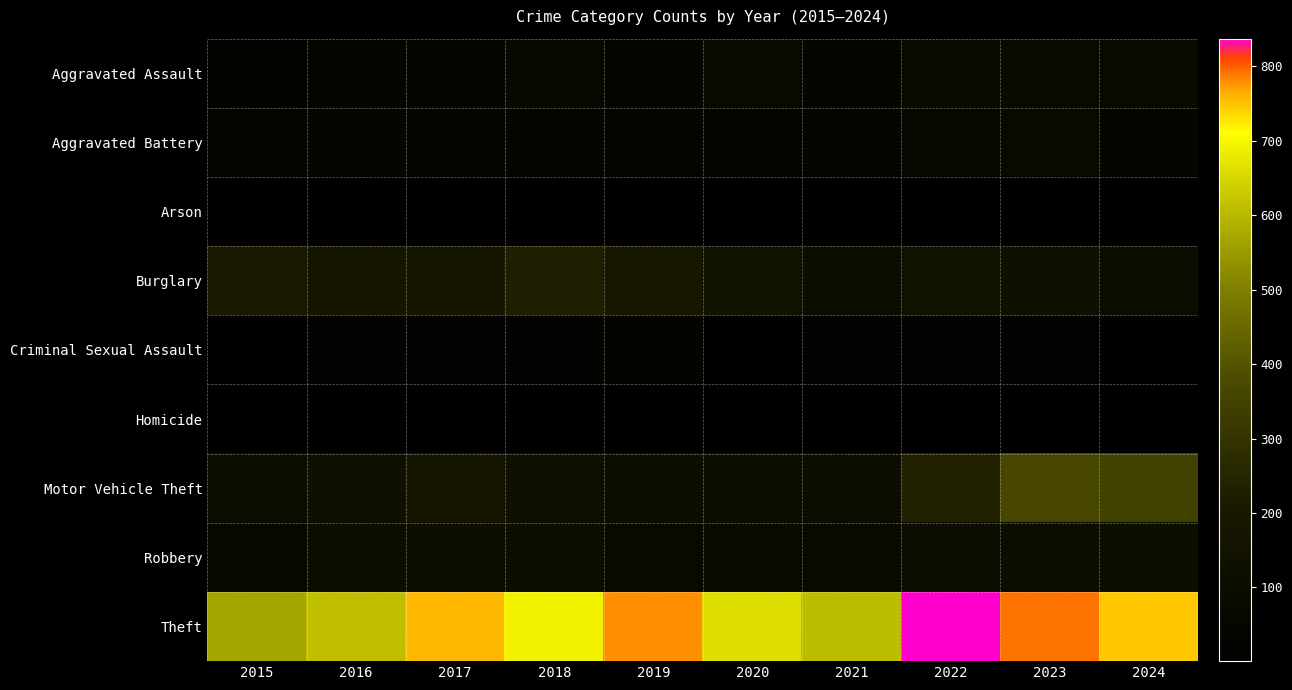

At how many categories does at least one series exceed 812?

1